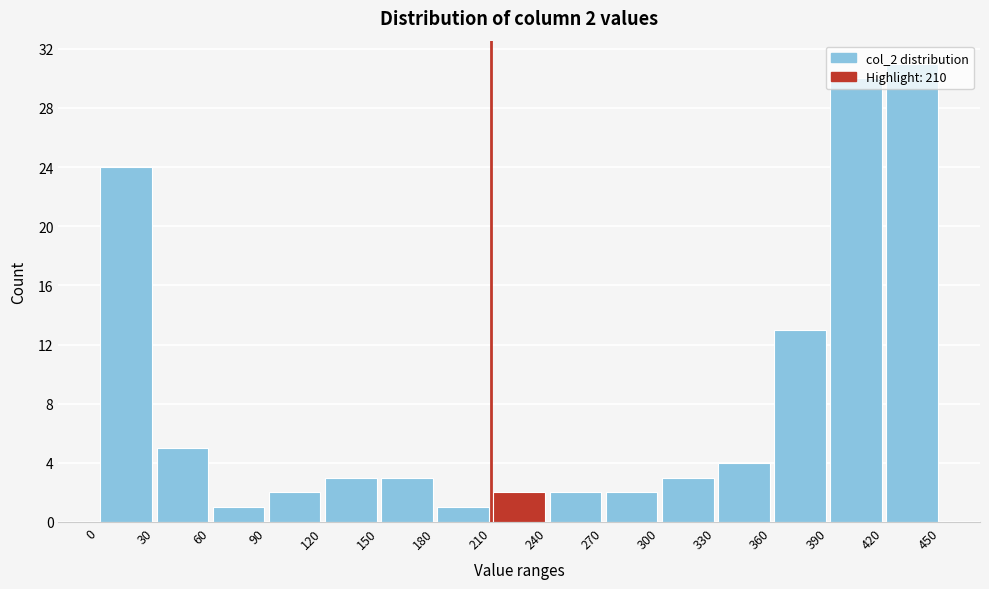

Which range on the x-axis has the tallest bar?

420 to 450